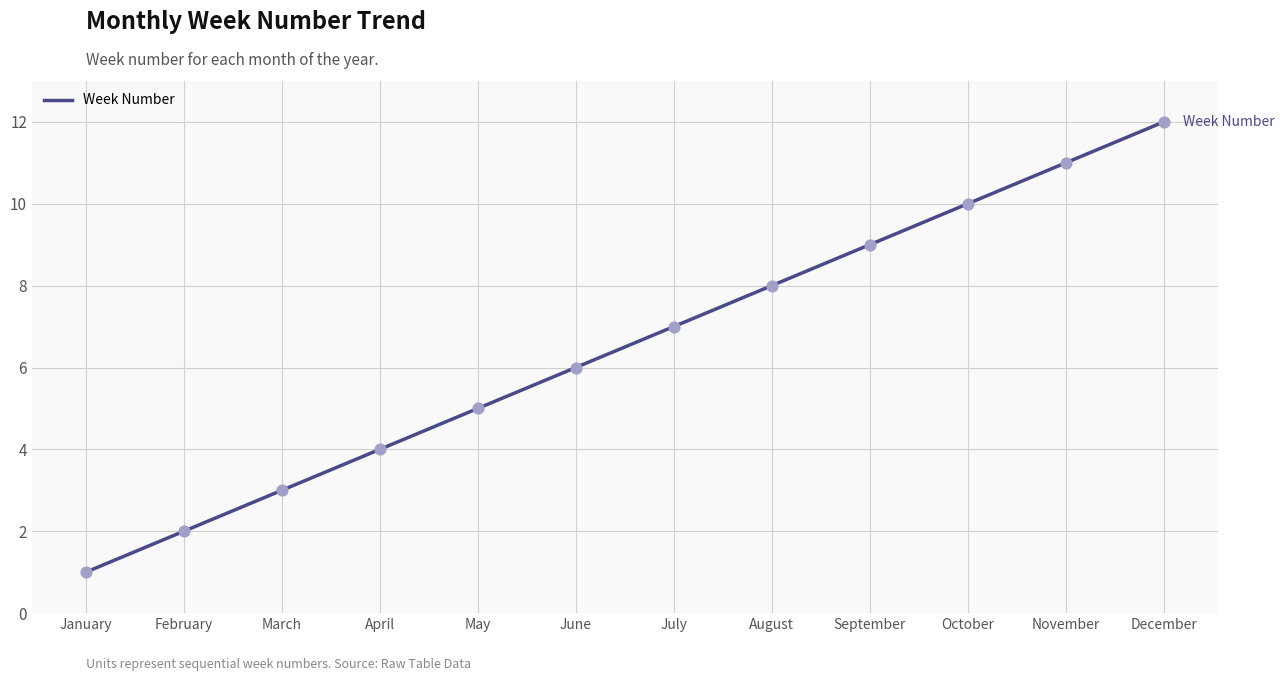

Approximately how many times larger is the value at August compared to April?

2.0